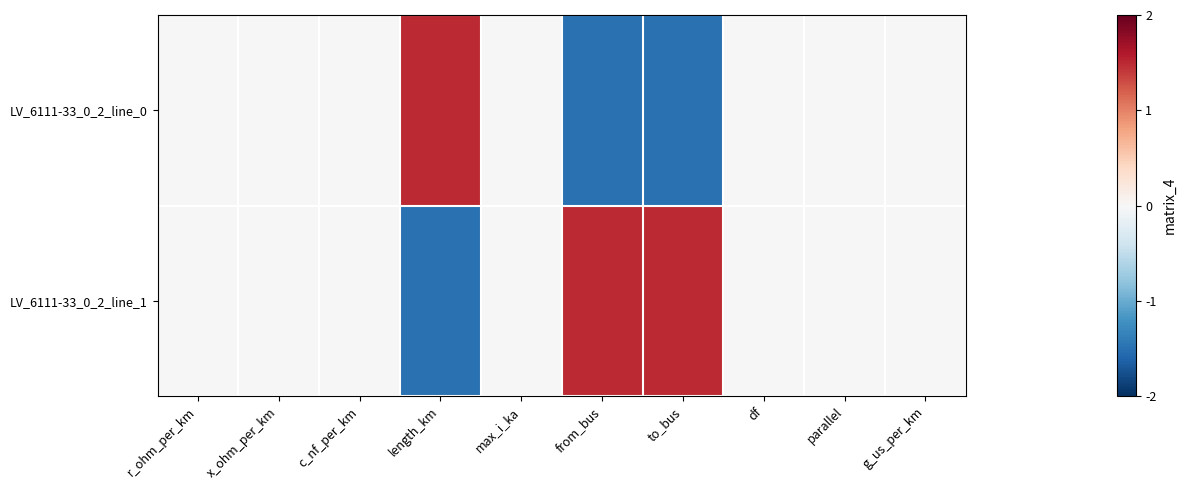

At how many categories does at least one series exceed 1?

3